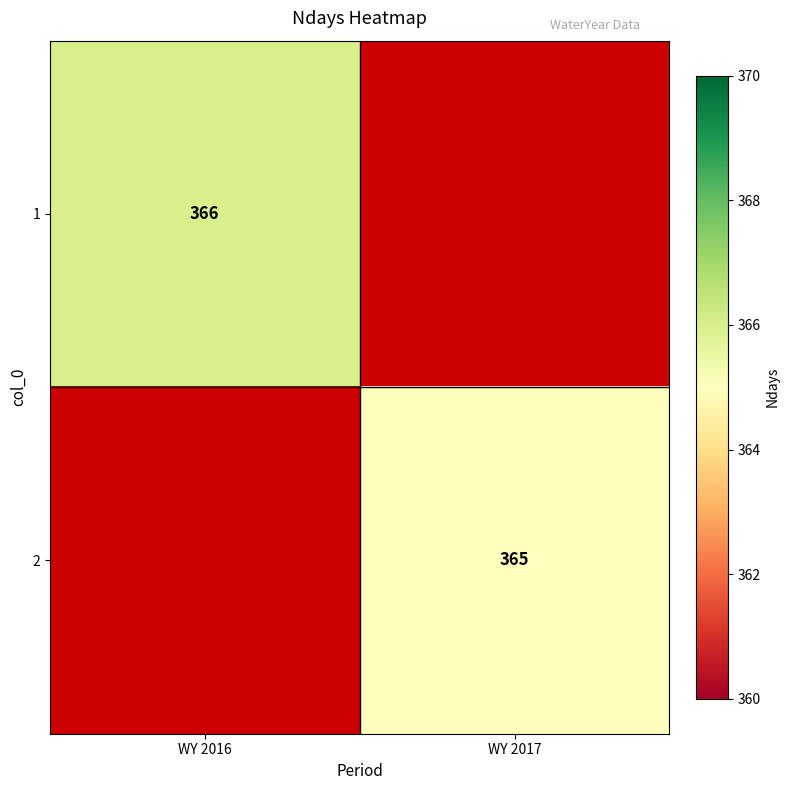

At how many categories does at least one series exceed 365?

1